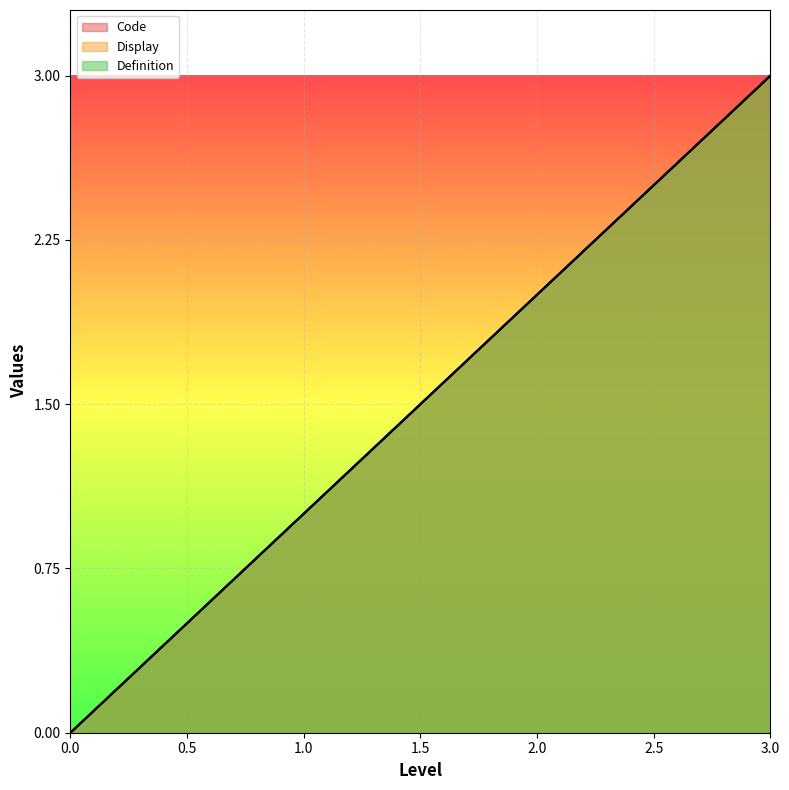

Between 0 and 1, which is larger?

1